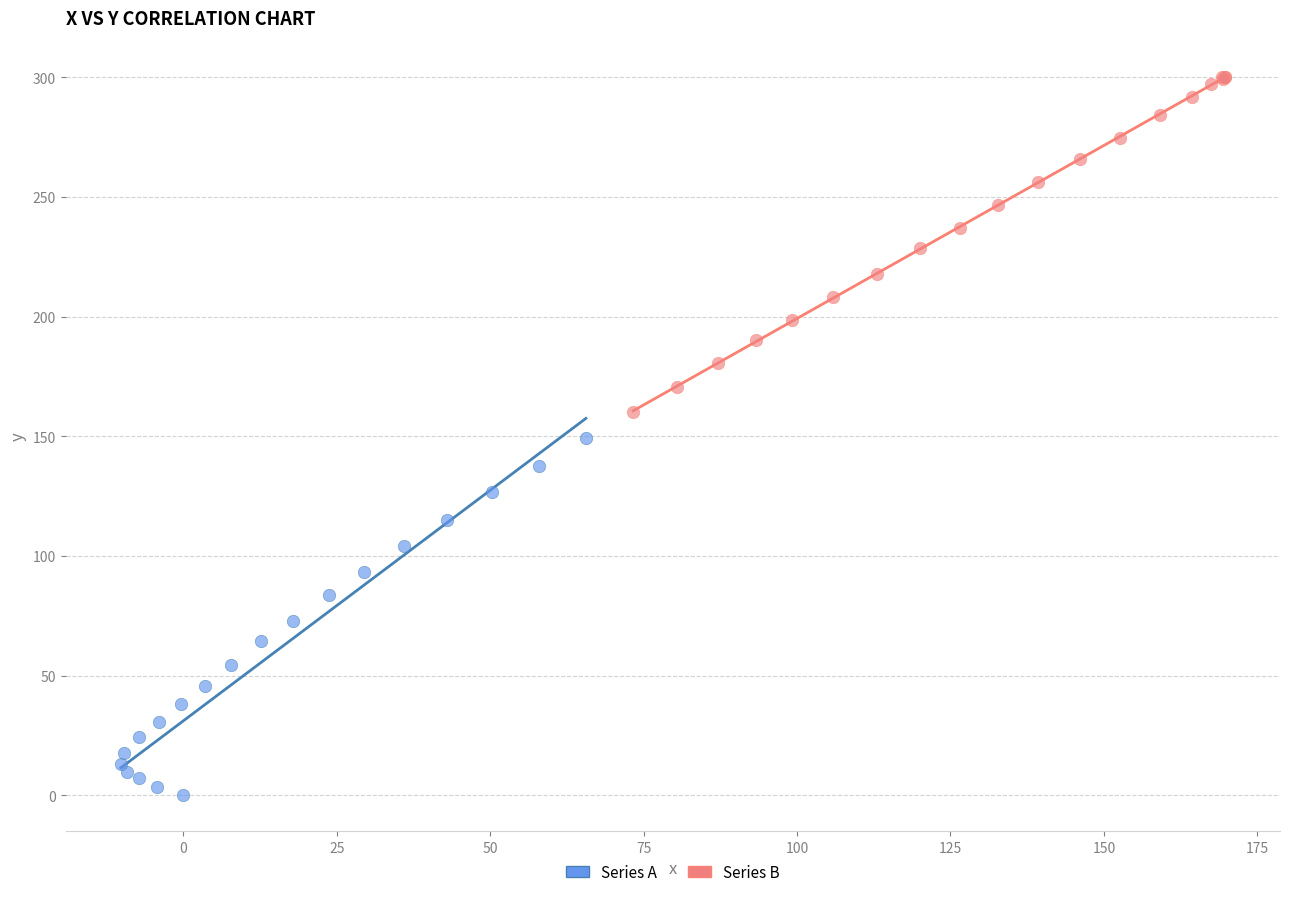

Which series reaches the maximum Y coordinate?

Series B